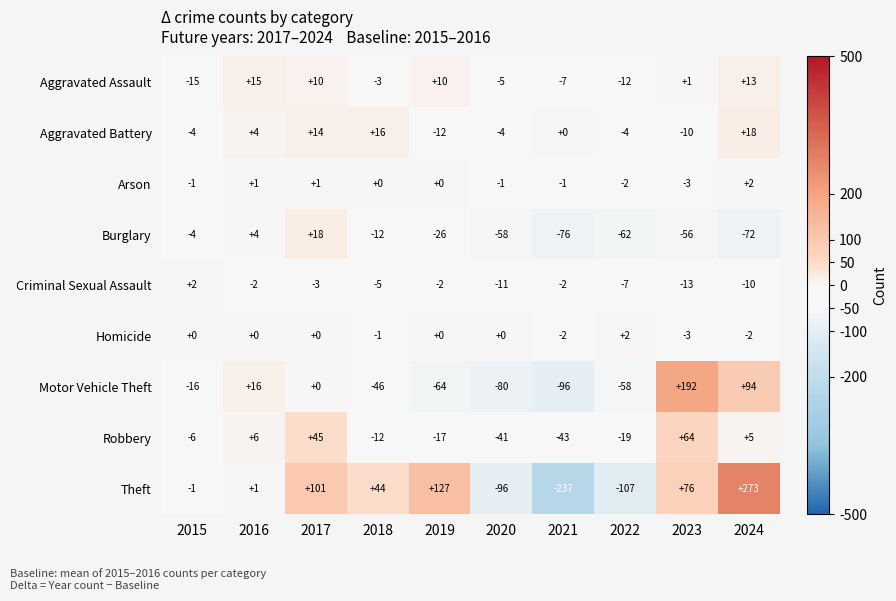

What is the difference between the maximum and minimum values in the Criminal Sexual Assault series?

15